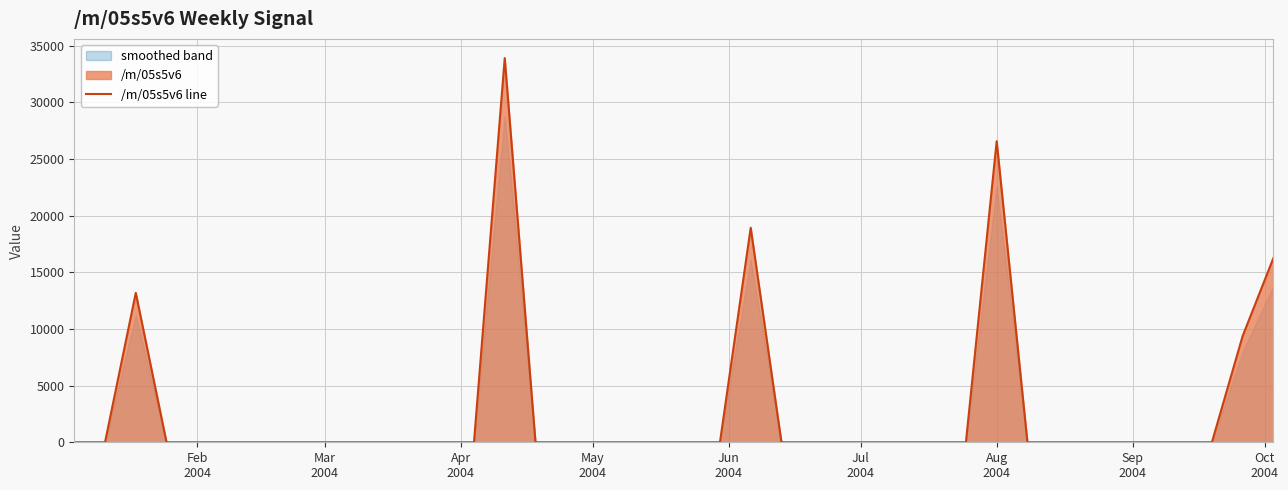

What is the value of the 31st point from the left?

26579.1